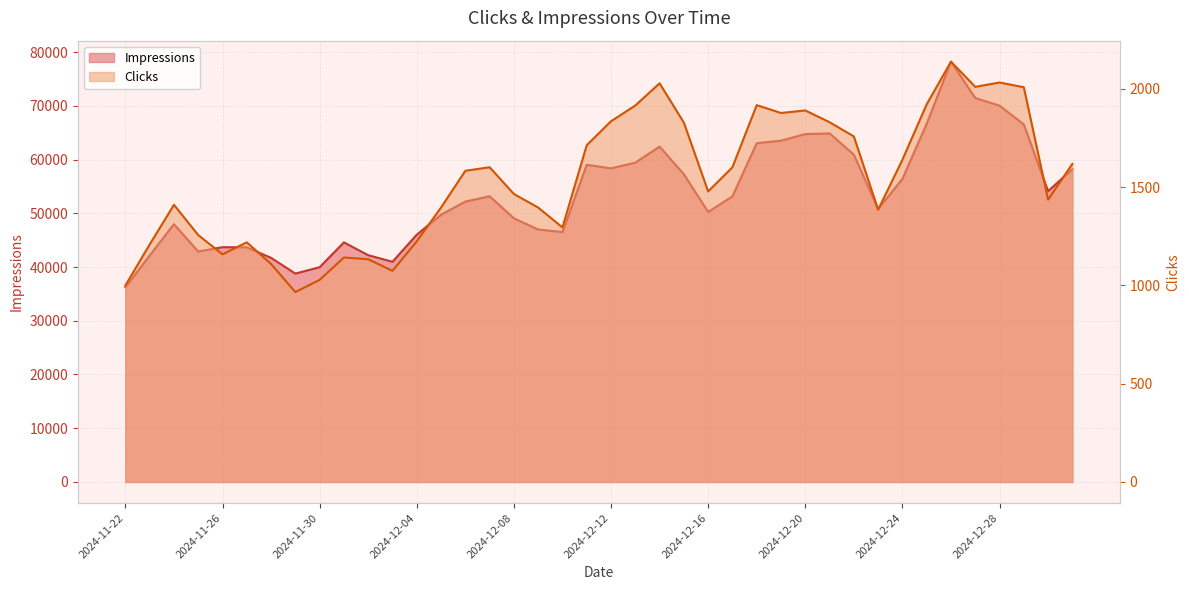

What is the sum of all Clicks values?

61520